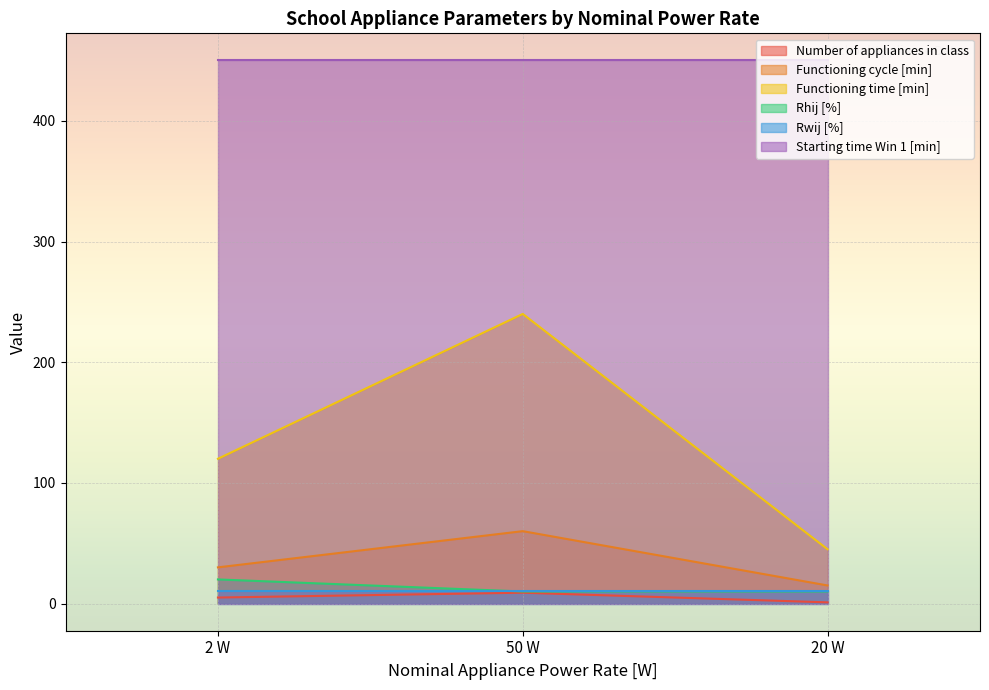

Does the chart display data point markers on the line(s)?

No